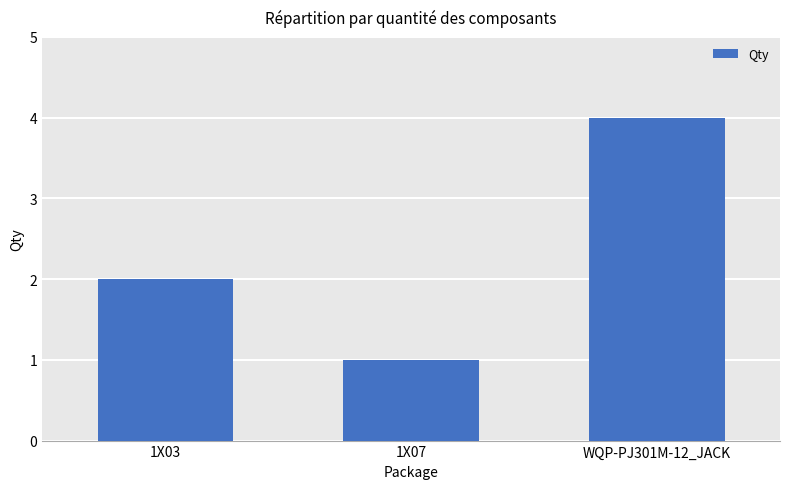

True or false: the data shows 1 at 1X07.

True